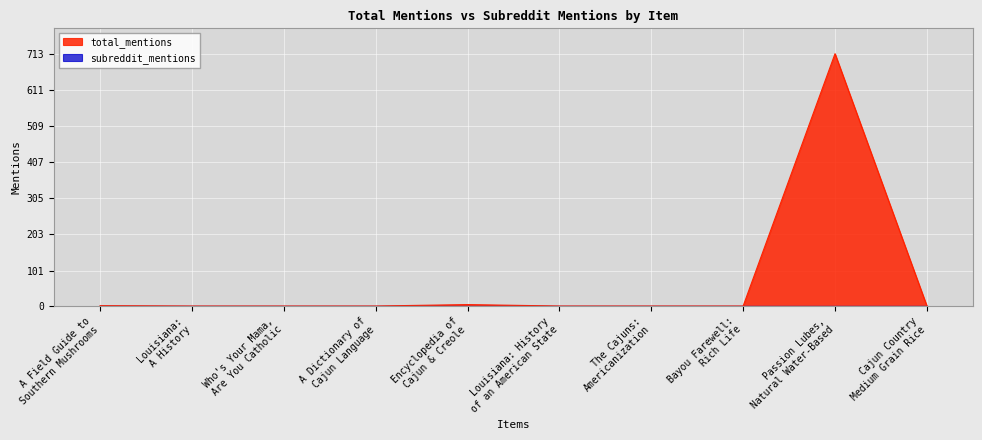

What position from the left is Bayou Farewell:
Rich Life?

8